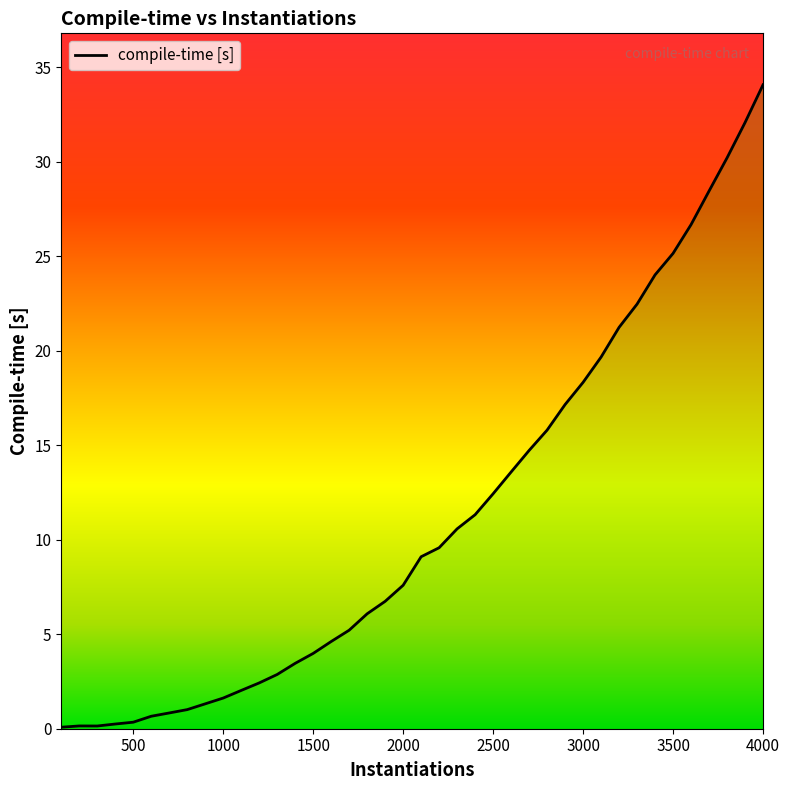

Rank the categories by value from lowest to highest.

100, 300, 200, 400, 500, 600, 700, 800, 900, 1000, 1100, 1200, 1300, 1400, 1500, 1600, 1700, 1800, 1900, 2000, 2100, 2200, 2300, 2400, 2500, 2600, 2700, 2800, 2900, 3000, 3100, 3200, 3300, 3400, 3500, 3600, 3700, 3800, 3900, 4000